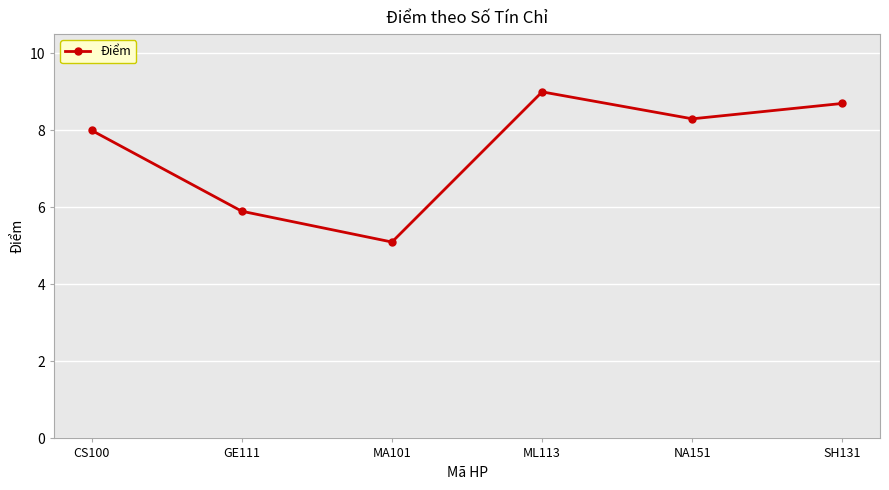

What is the difference between the values at ML113 and MA101?

3.9